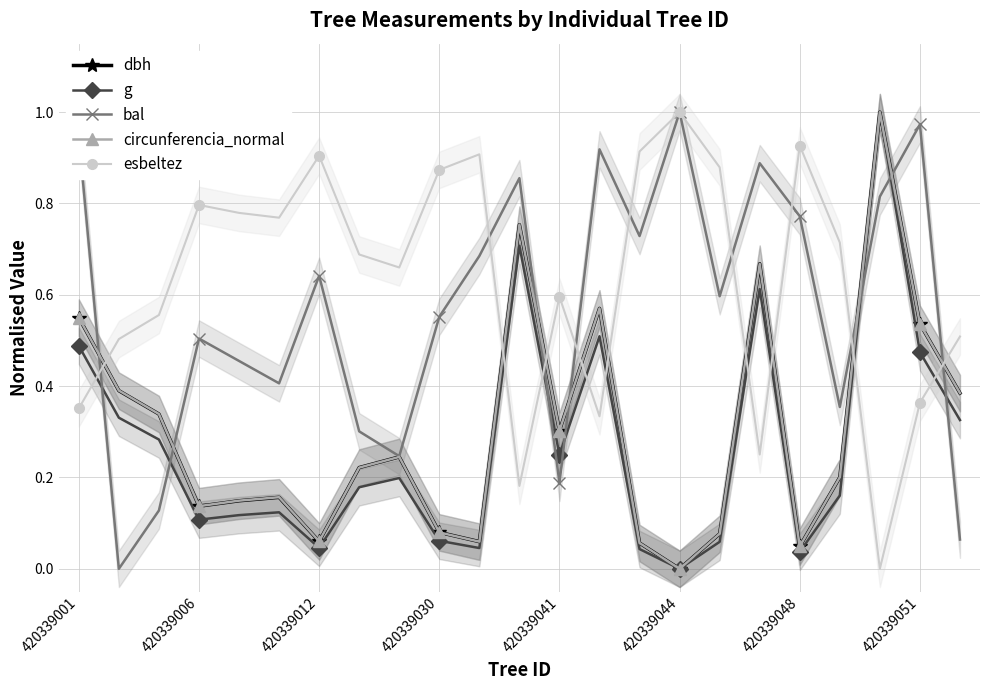

How many interior local valleys does the esbeltez series have?

6